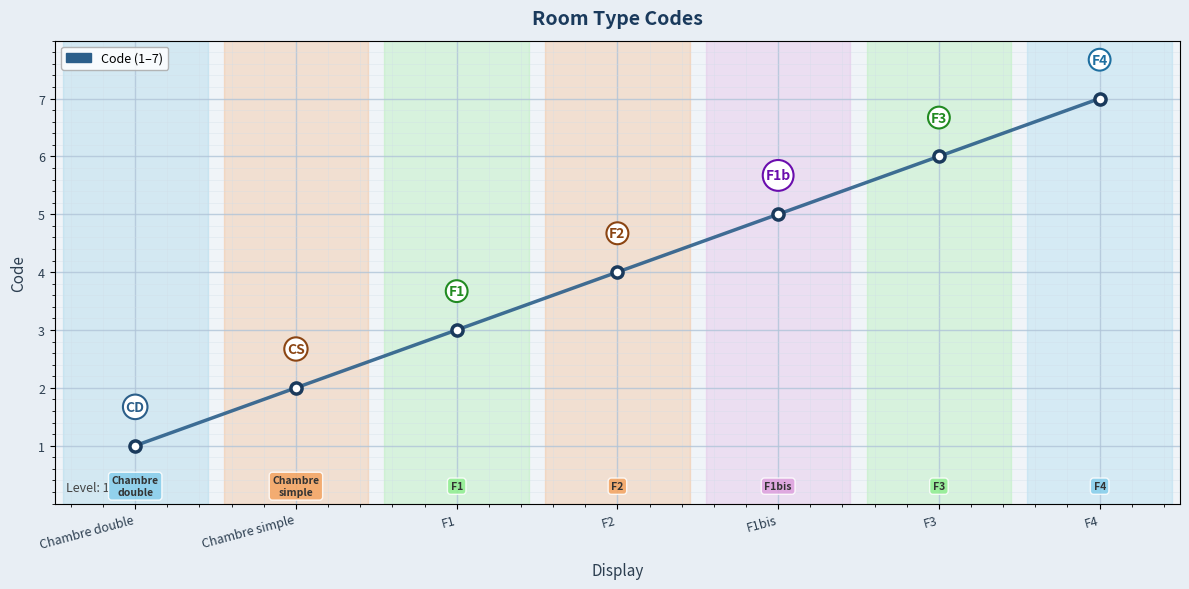

How many lines are shown in the chart?

1